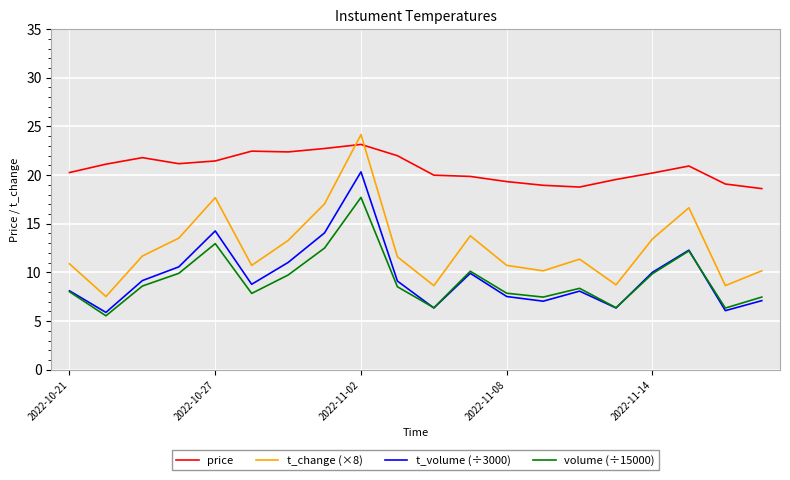

True or false: price and t_volume (÷3000) intersect in this chart.

False